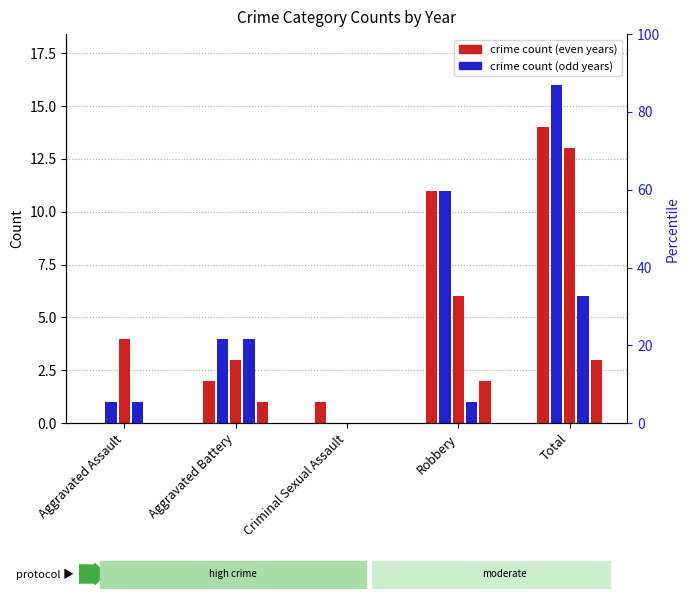

Between Criminal Sexual Assault and Total, which series saw the biggest shift?

2016